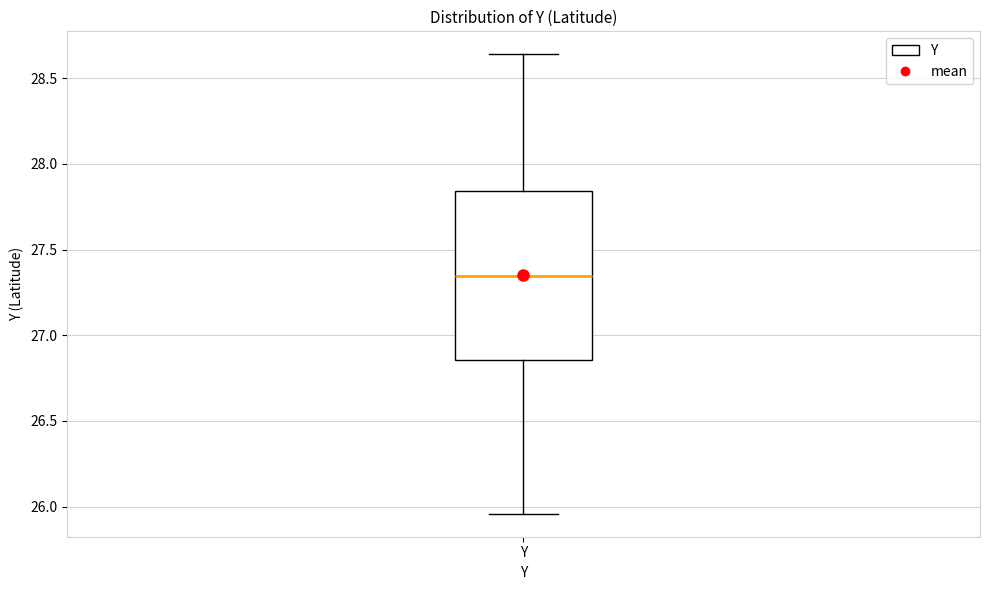

Transcribe this box plot: give where the median line is, the range the box spans, and where the two whiskers end, as read against the y-axis. The values are not printed on the chart, so give them approximately, as read against the axis.

median 27.35, box 26.85 to 27.85, whiskers 25.95 to 28.65